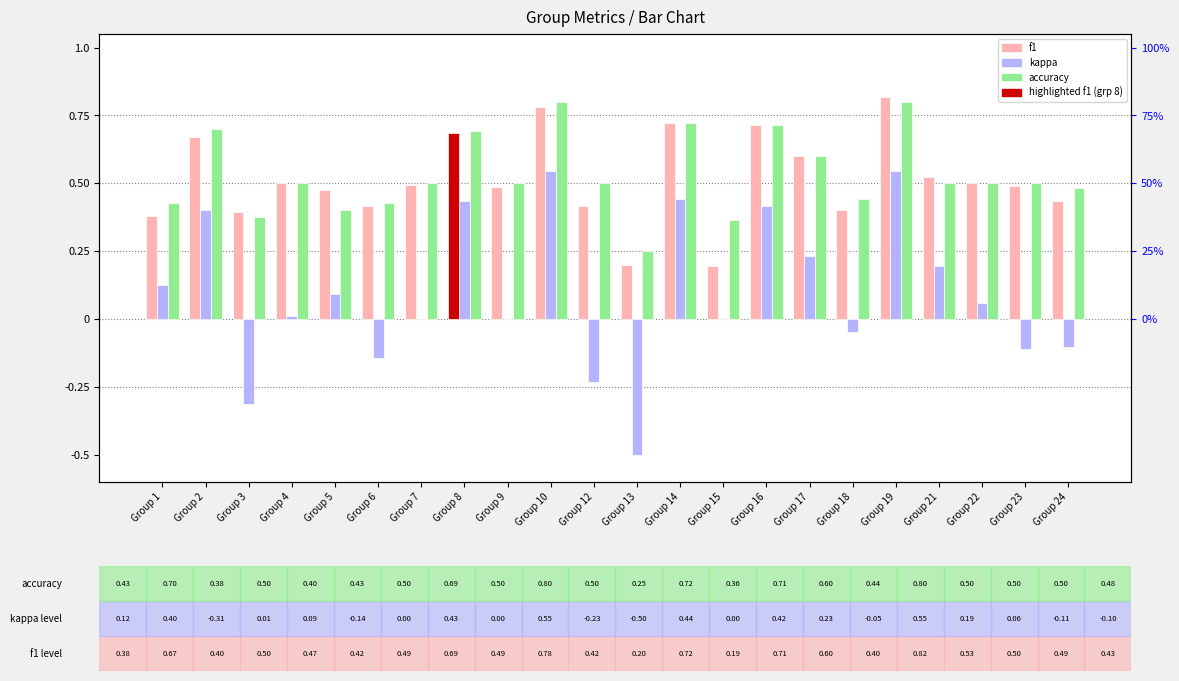

Which series has the largest total across all categories?

accuracy